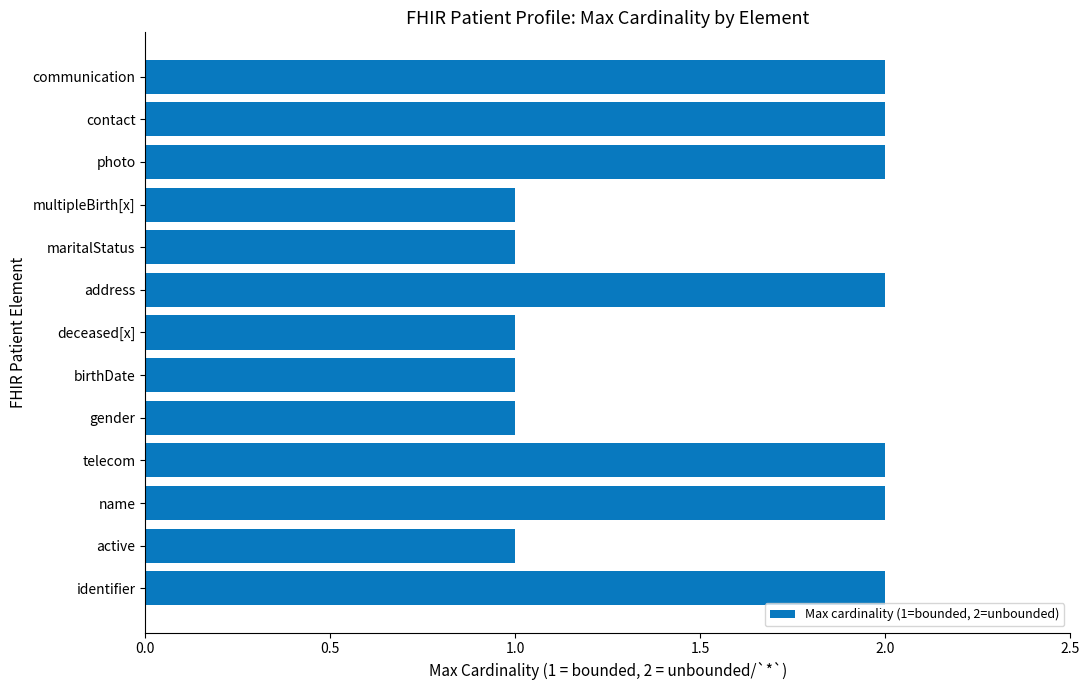

What is the smallest value displayed?

1